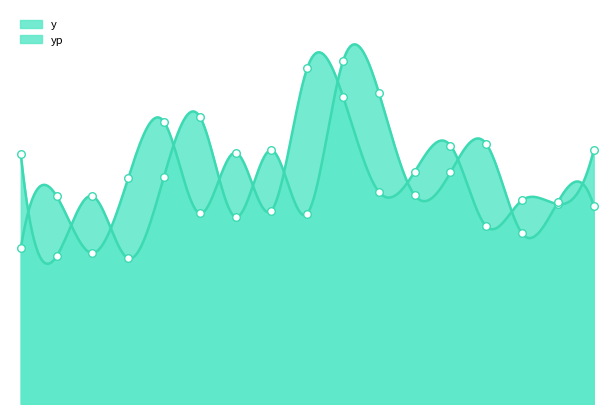

What are all the series names shown in the legend?

y, yp